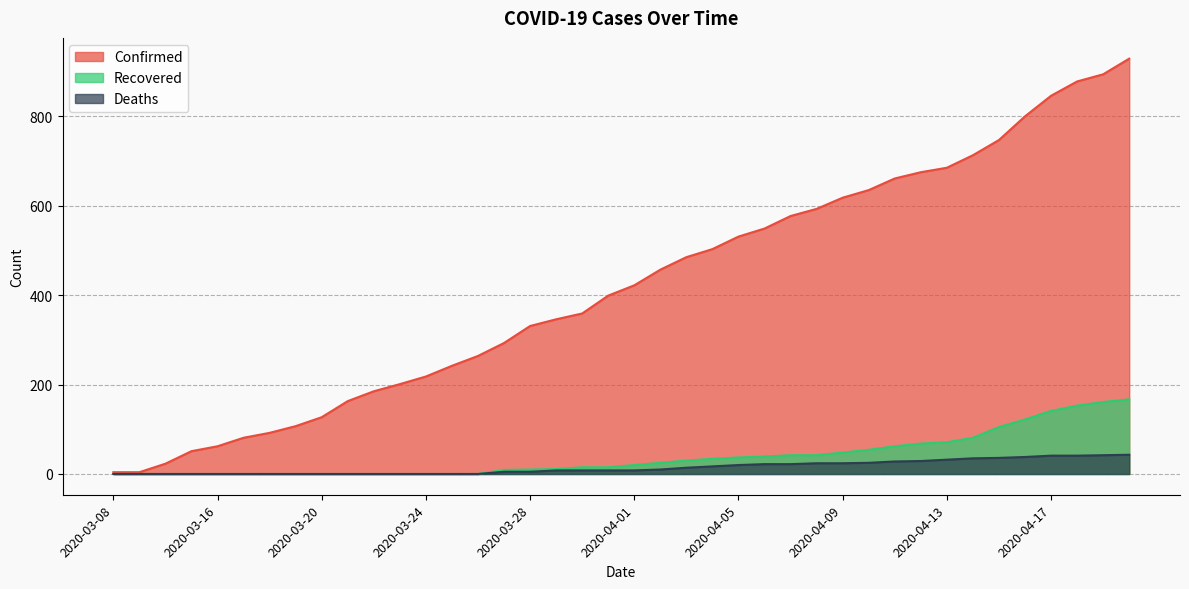

True or false: Confirmed has more than 0 points higher than both neighbors.

False